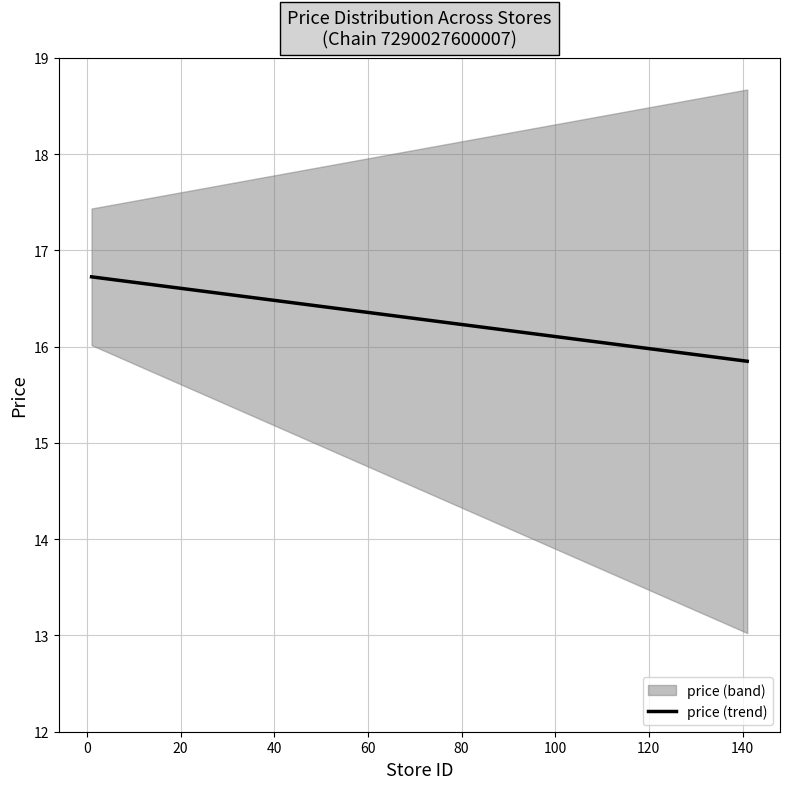

What is the maximum value for price (trend)?

16.7